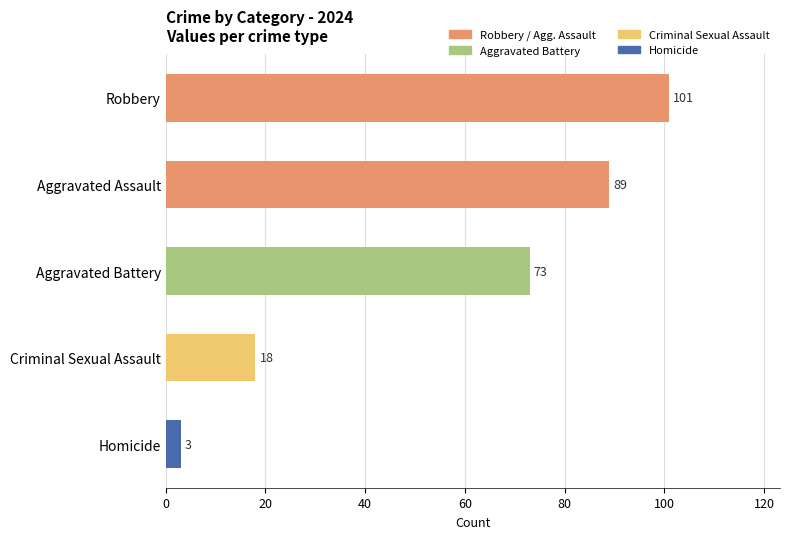

The value at Criminal Sexual Assault is 18. True or false?

True